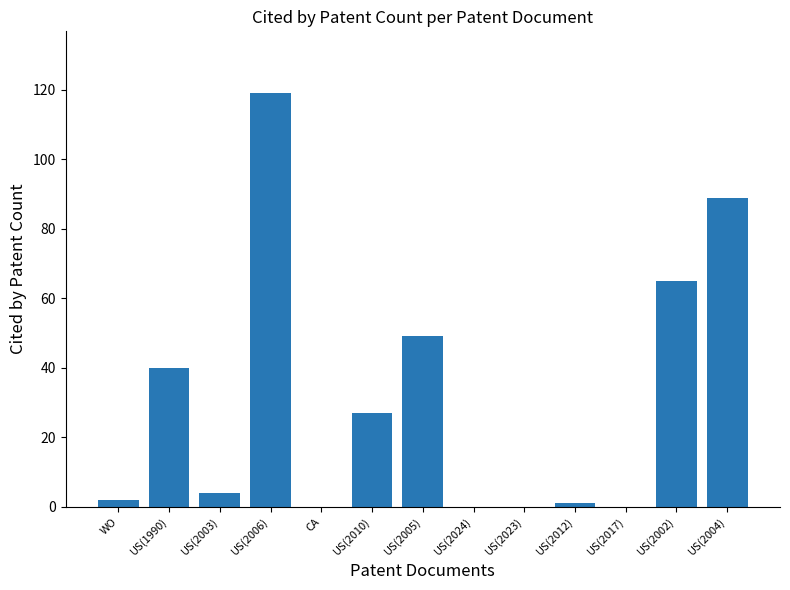

How many data points does each series have?

13